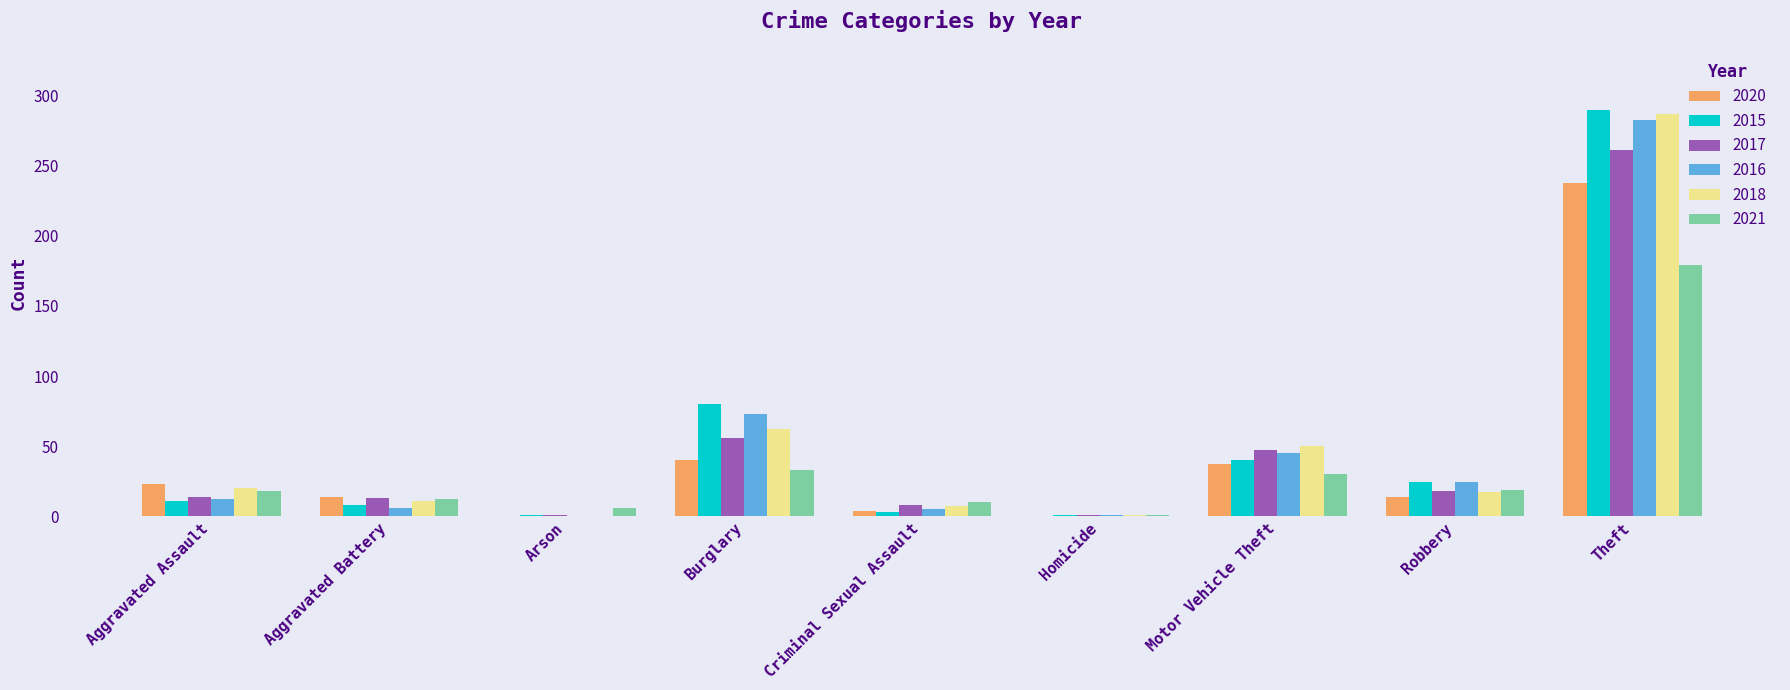

What is the total value across all series at Arson?

8